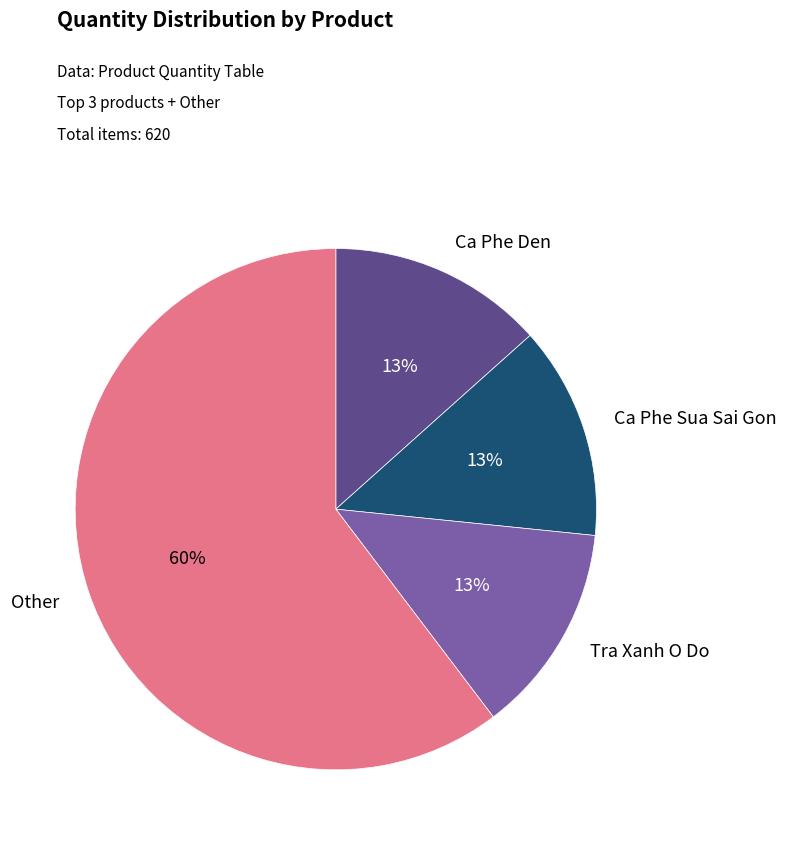

Is there any slice that represents more than half of the pie?

Yes